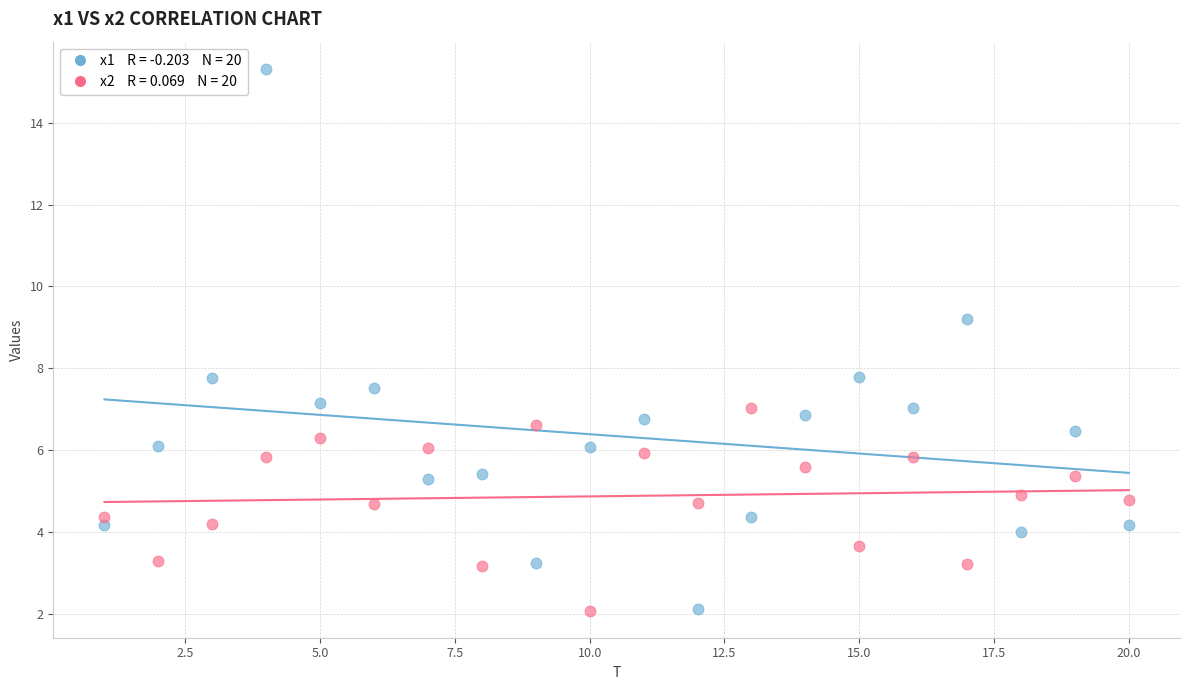

Across all data points, what is the range of Y values (max minus min)?

13.2